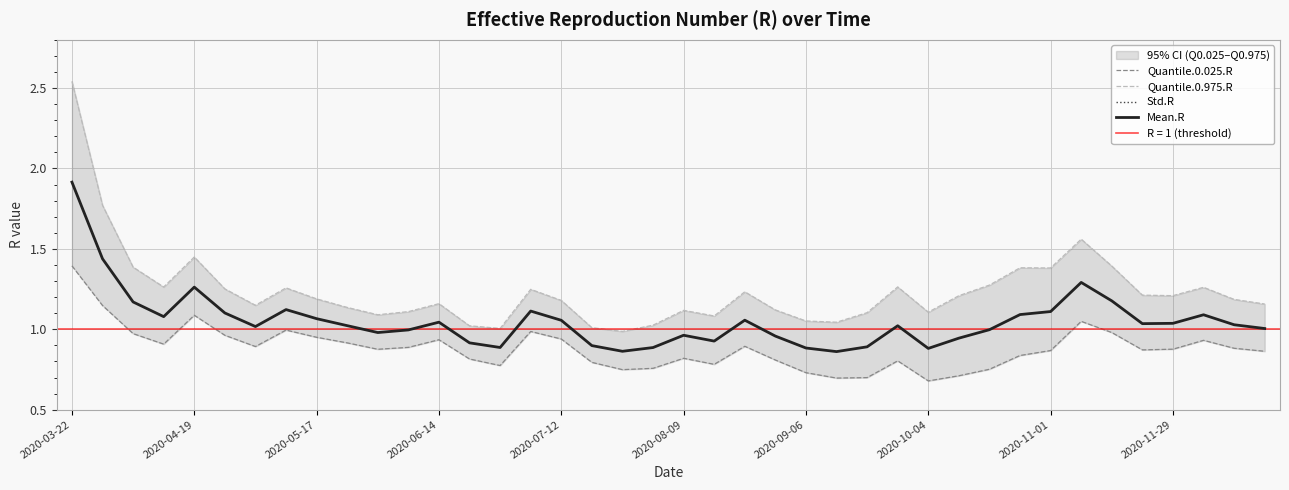

In Mean.R, how many points are higher than both neighbors (excluding endpoints)?

9